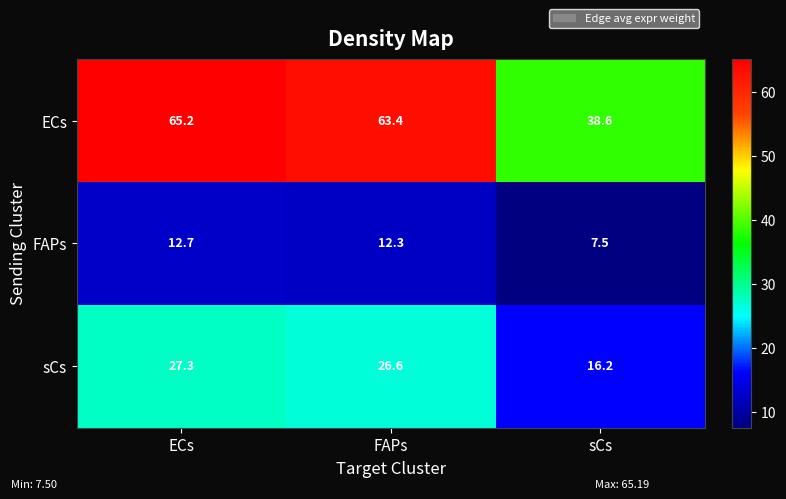

What is the maximum value shown in the chart?

65.2